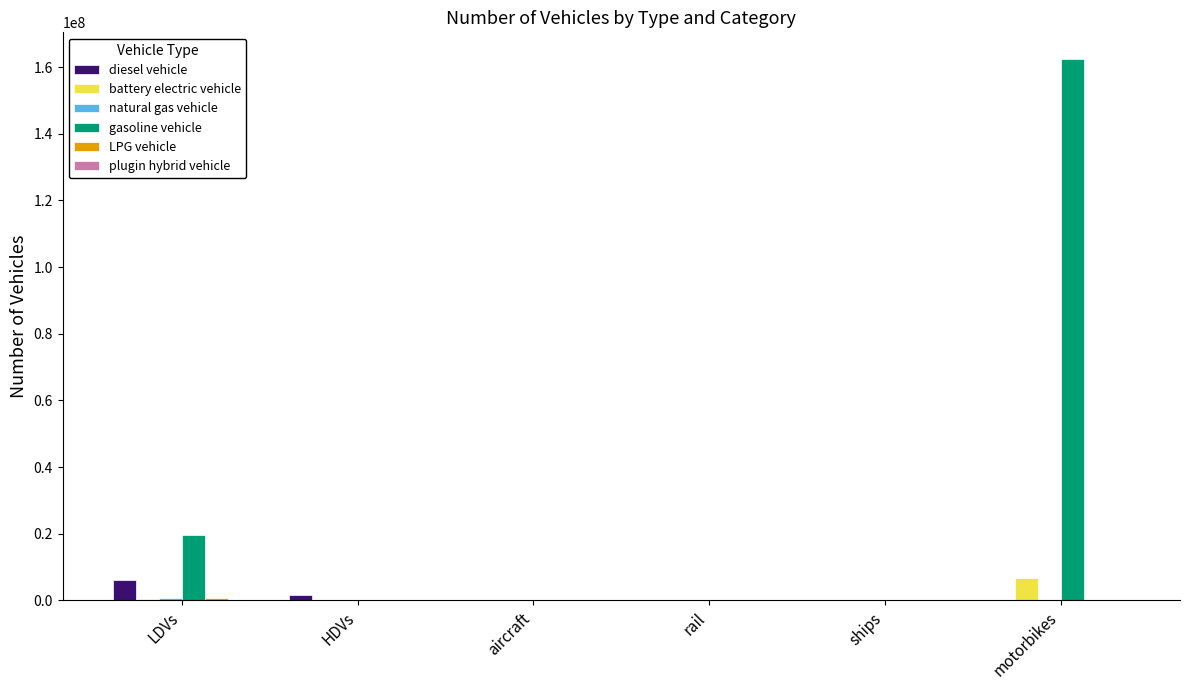

At which category is the sum across all series the highest?

motorbikes